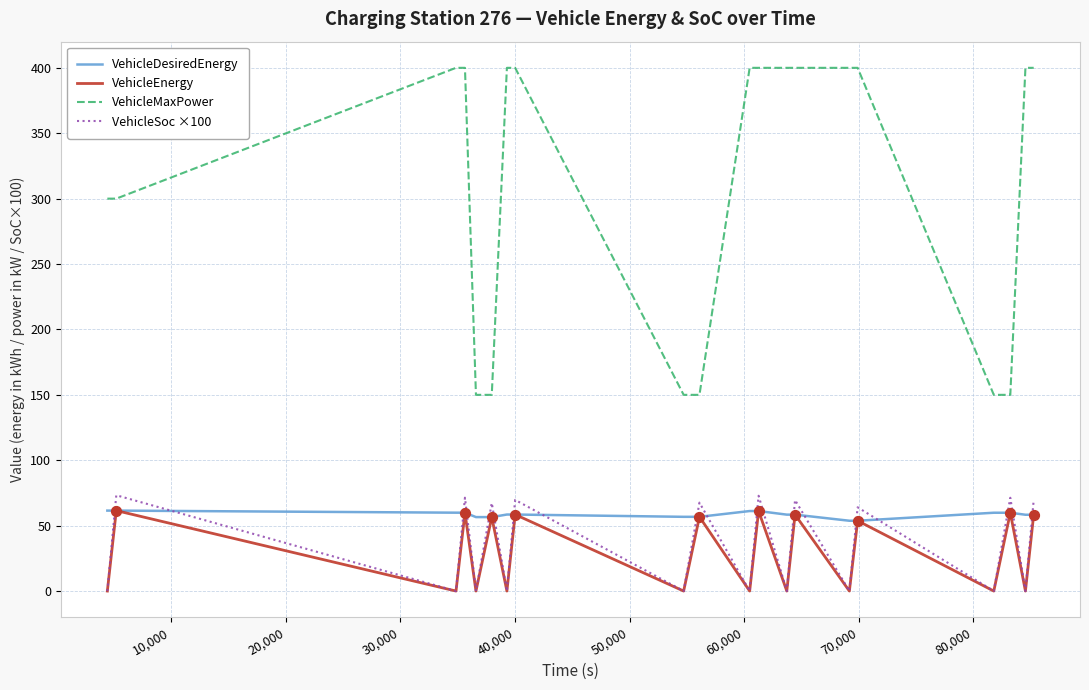

Is the value of VehicleSoc ×100 at 27 greater than the value of VehicleEnergy at 50,000?

No